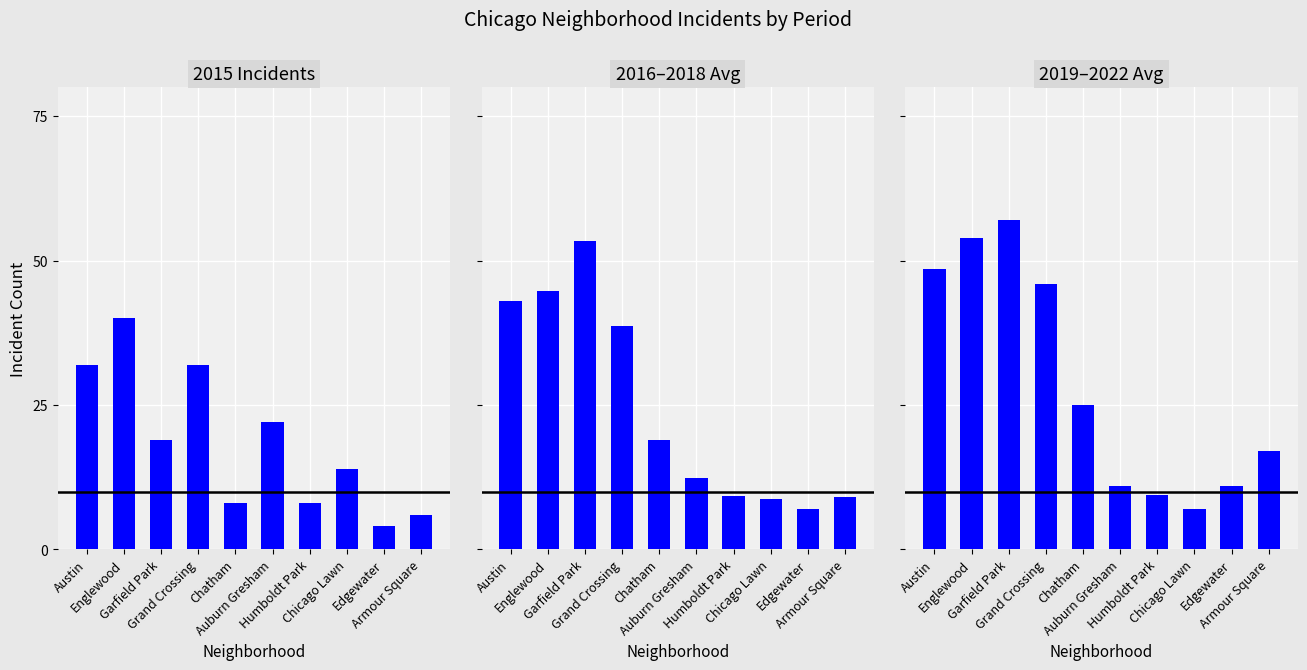

What is the difference between the second highest and minimum values in the 2016–2018 Avg series?

37.7